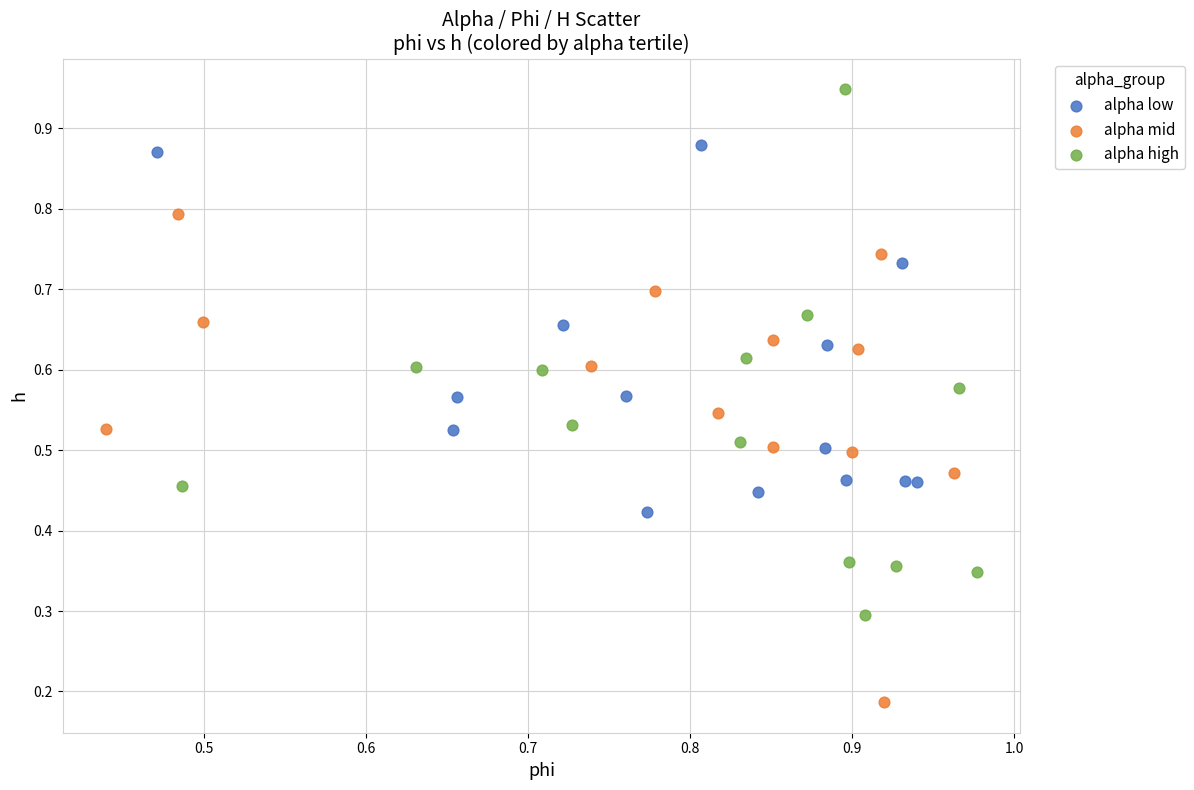

Which series reaches the minimum Y coordinate?

alpha mid